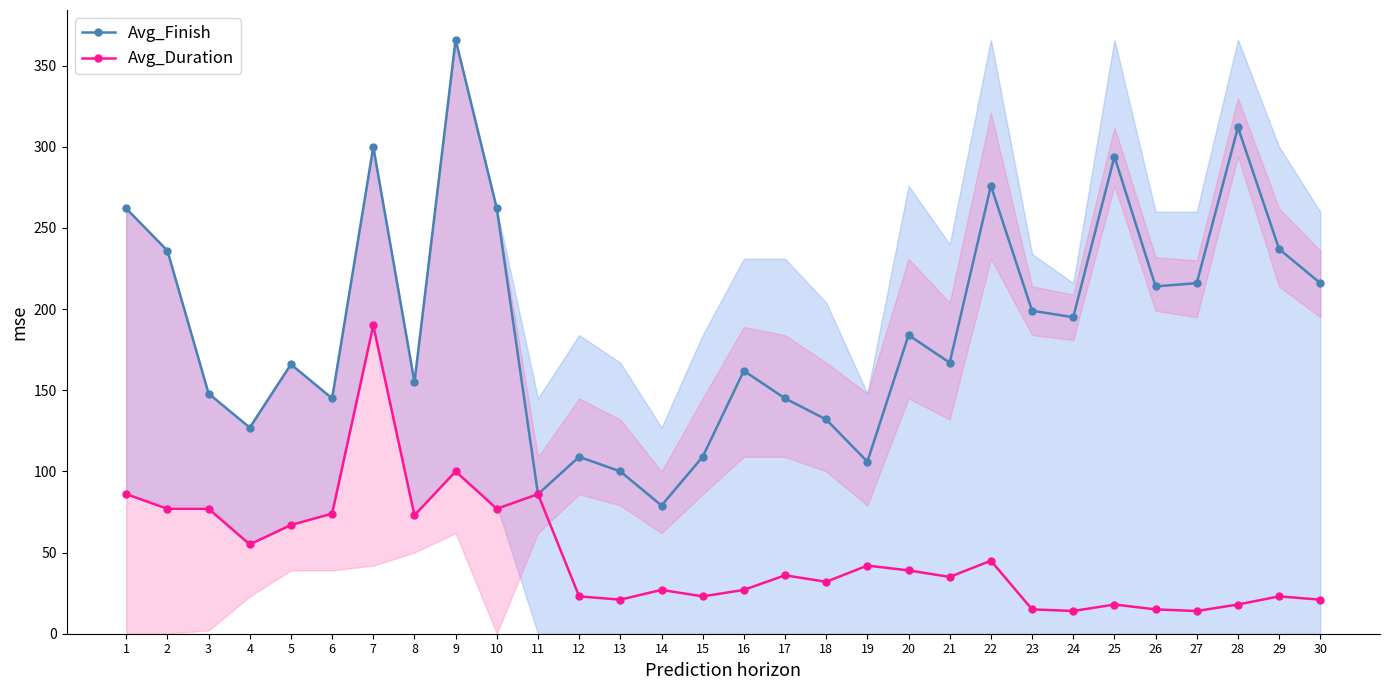

True or false: Avg_Duration and Avg_Finish cross at least once.

False